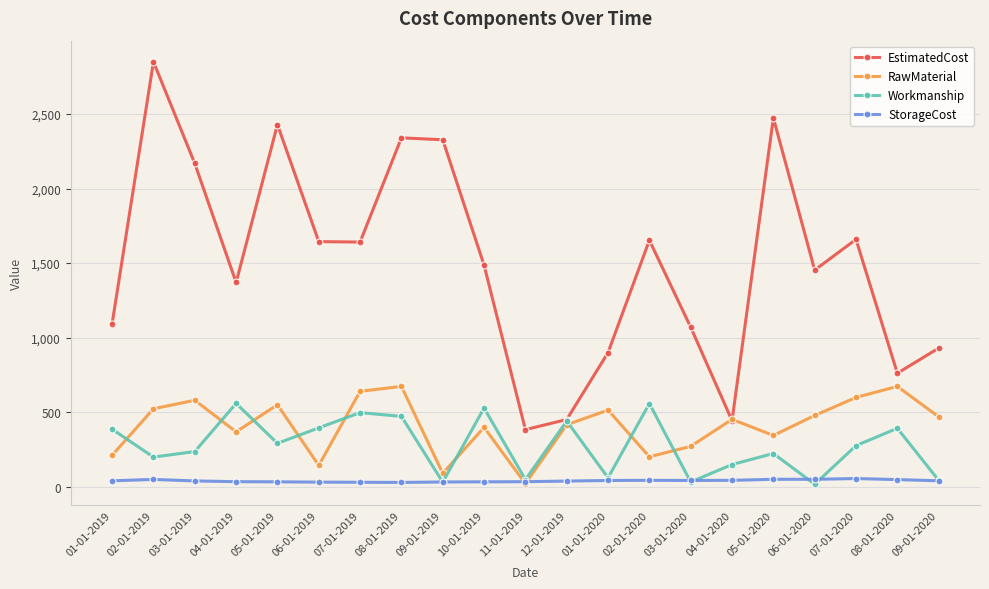

What is the difference between the highest and lowest values at 04-01-2020?

409